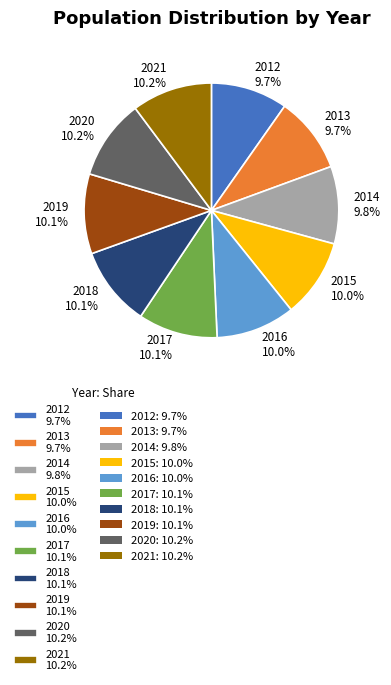

To the nearest percent, what portion does 2018 represent?

10%